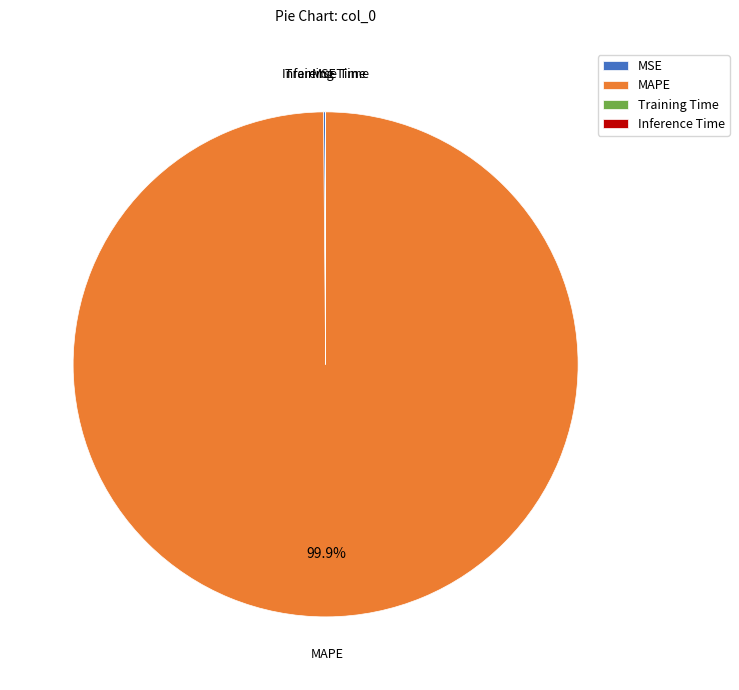

What percentage is NOT represented by MAPE?

0.1%